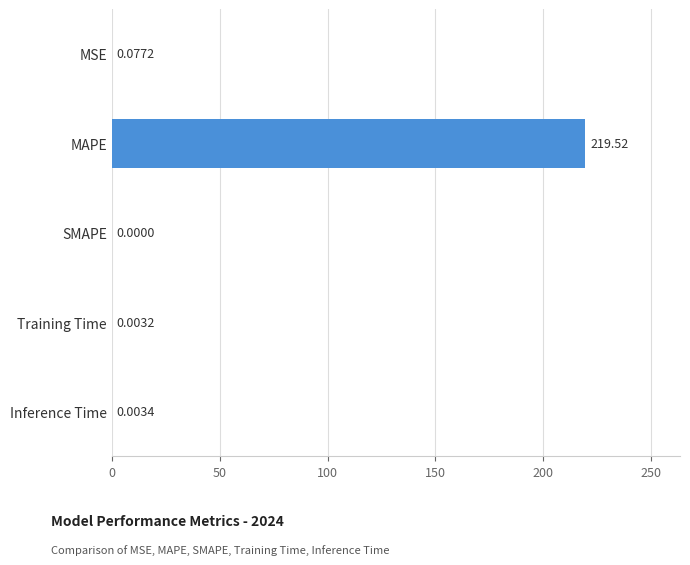

Which category has the highest value across all series?

MAPE